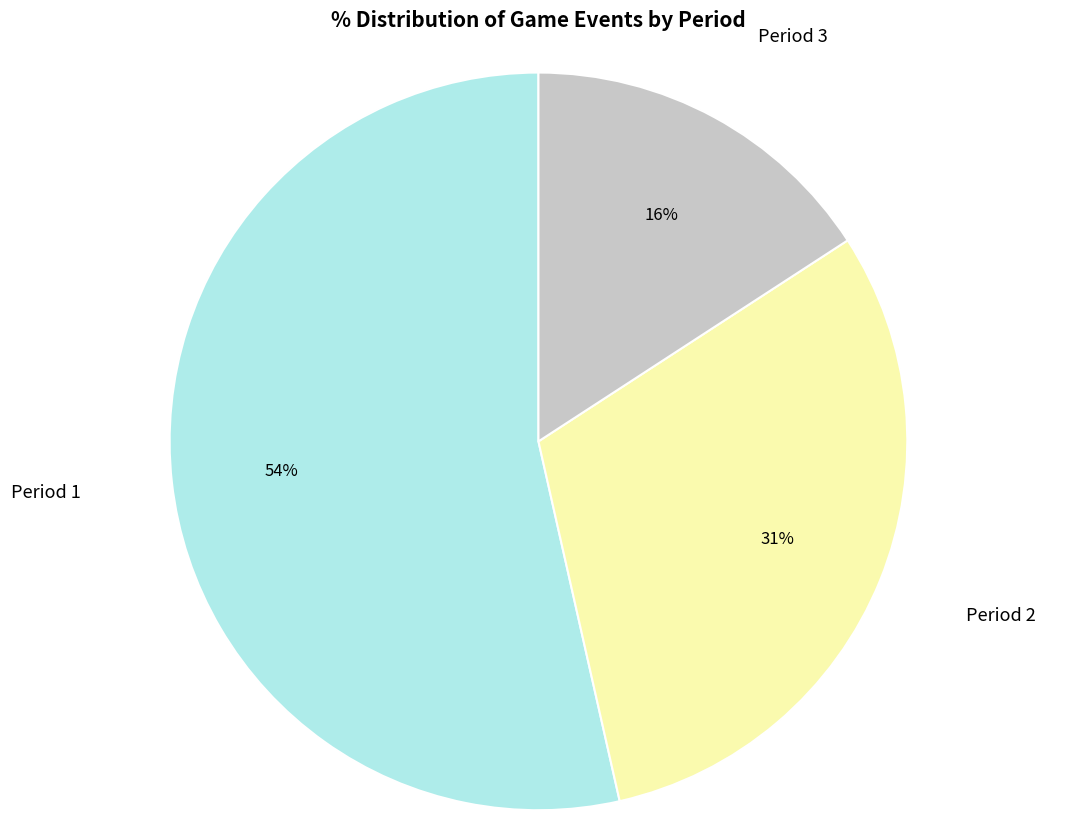

To the nearest percent, what is the average slice percentage?

33%